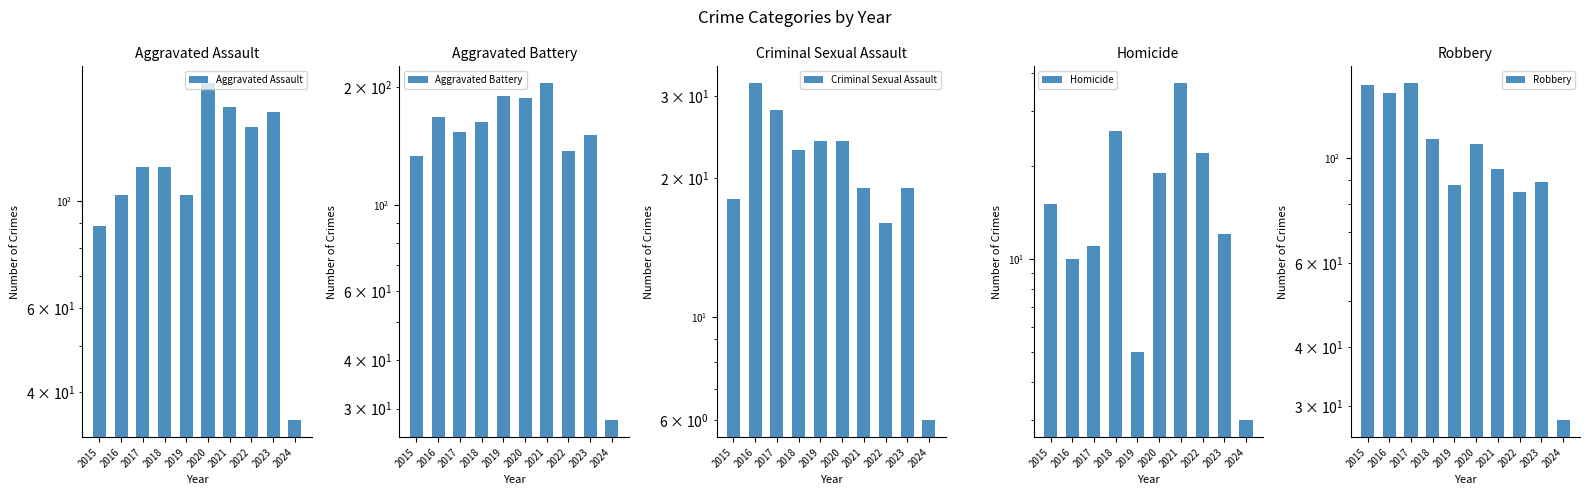

Which category has the highest value across all series?

2021